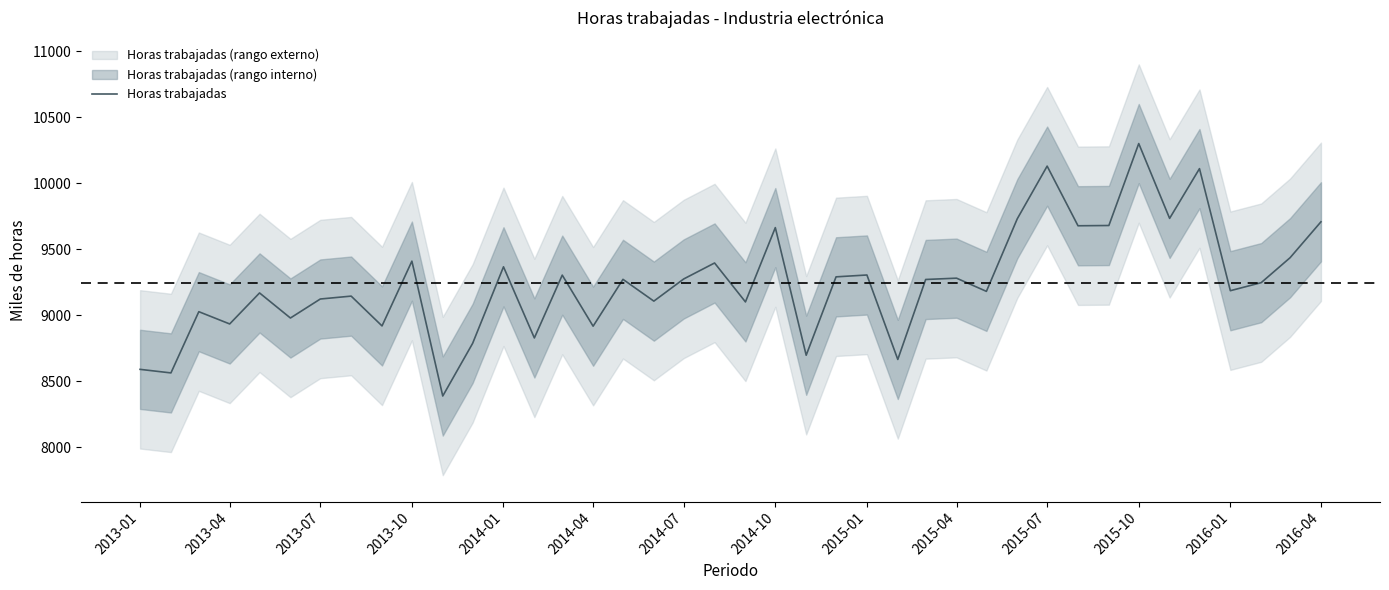

What is the sum of all values?

369858